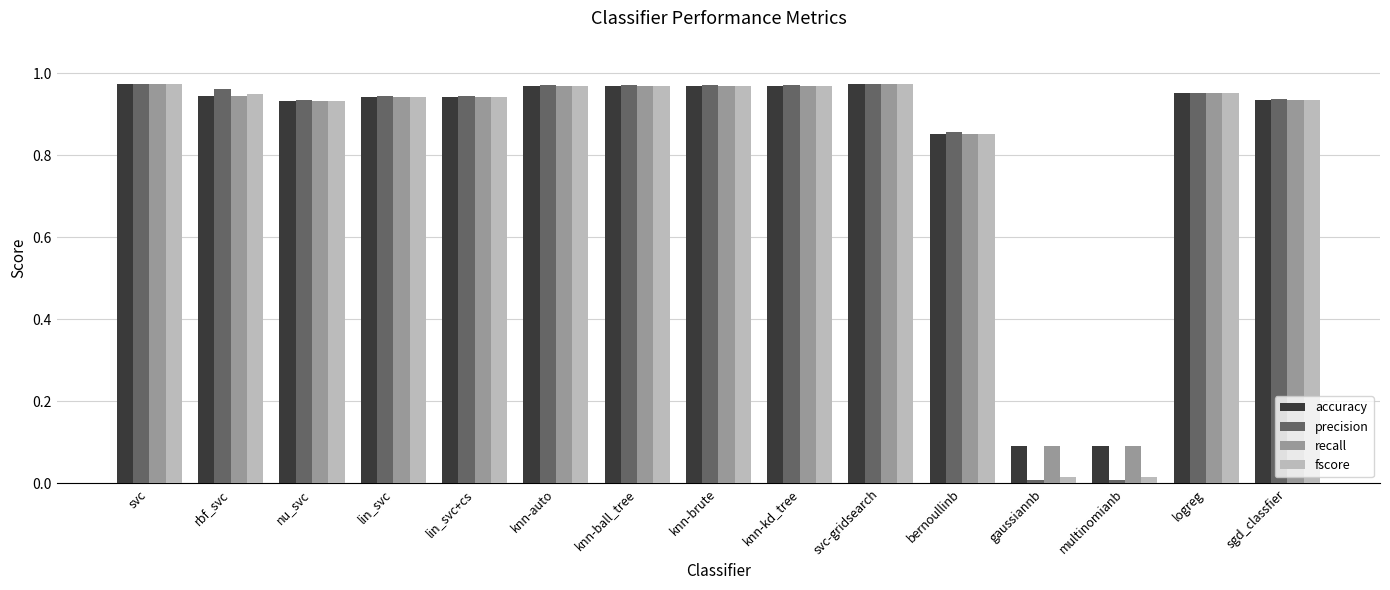

What position from the right is lin_svc?

12